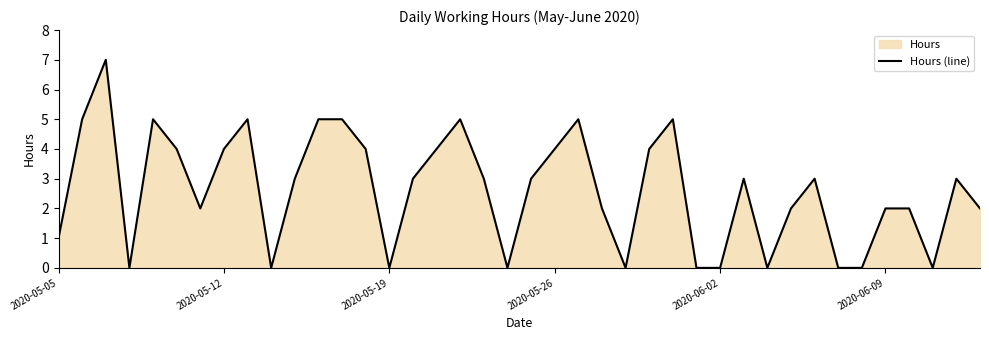

What is the greatest value displayed?

7